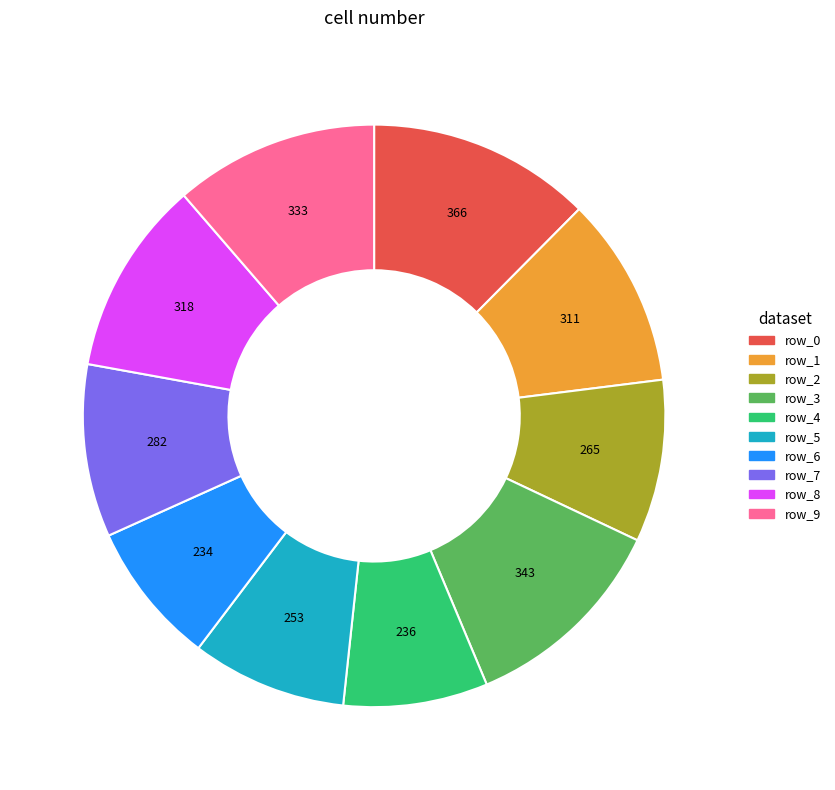

Combined, do row_8 and row_3 account for over 50%?

No